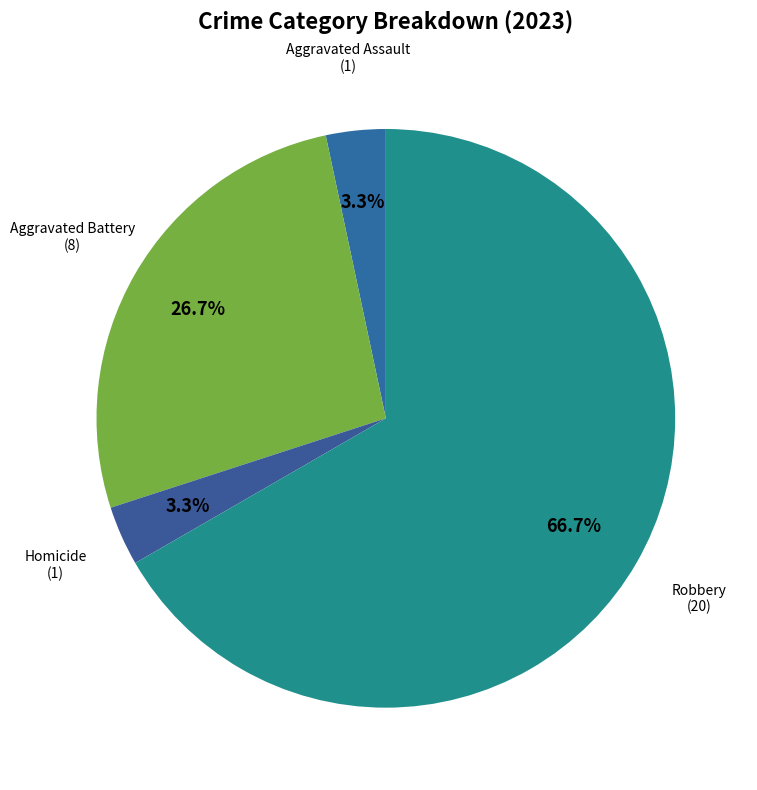

How many slices are in this pie chart?

4